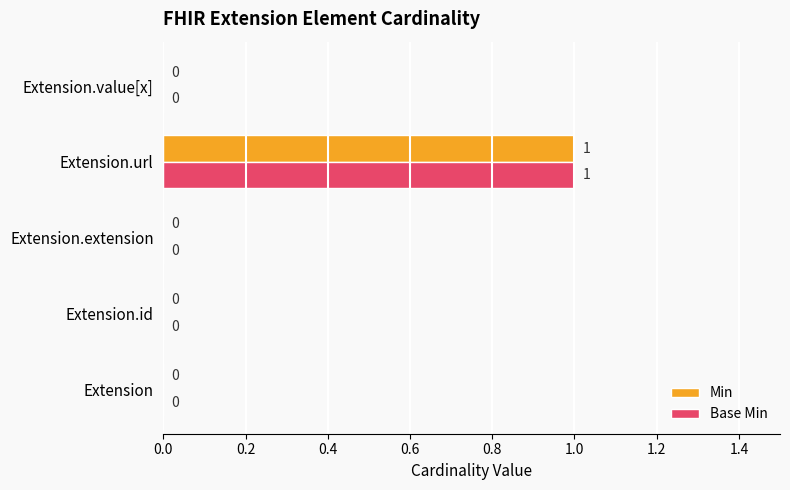

How many Base Min values are between 0 and 1?

5